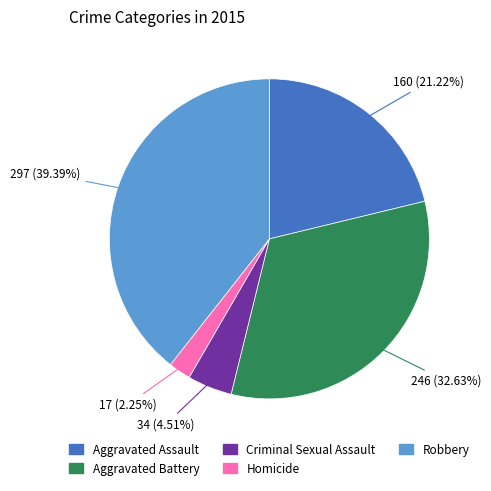

Which has a higher value, Criminal Sexual Assault or Aggravated Assault?

Aggravated Assault